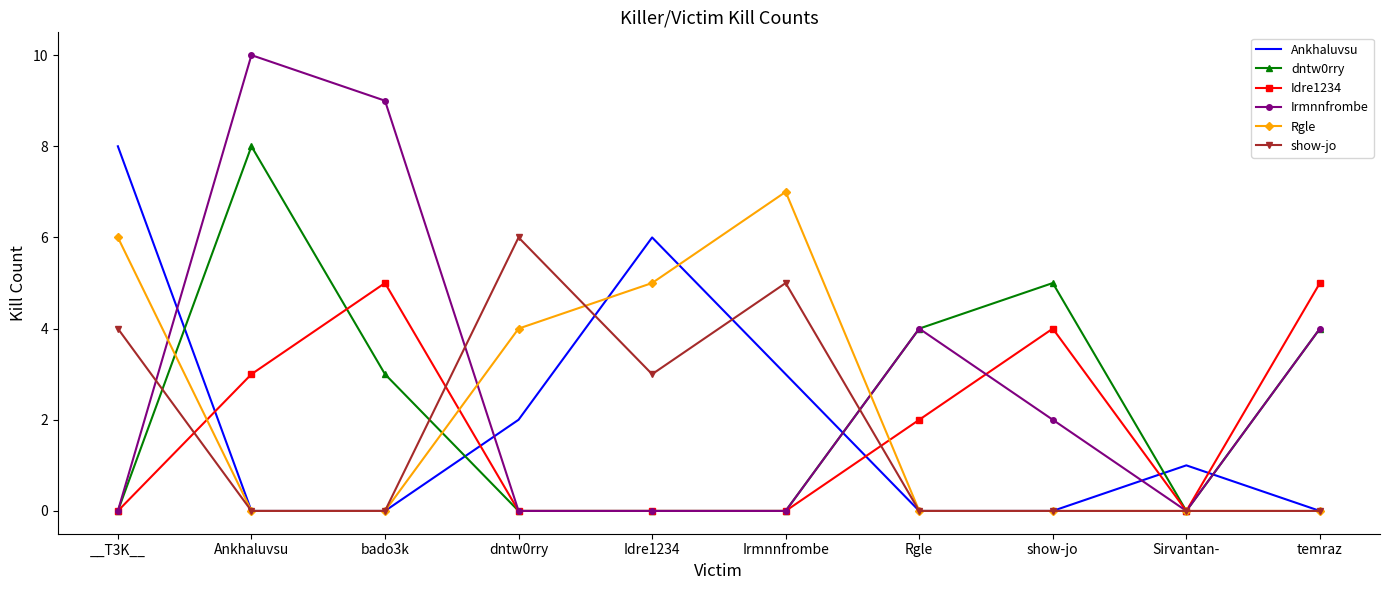

True or false: show-jo has a value of 0 at Rgle.

True